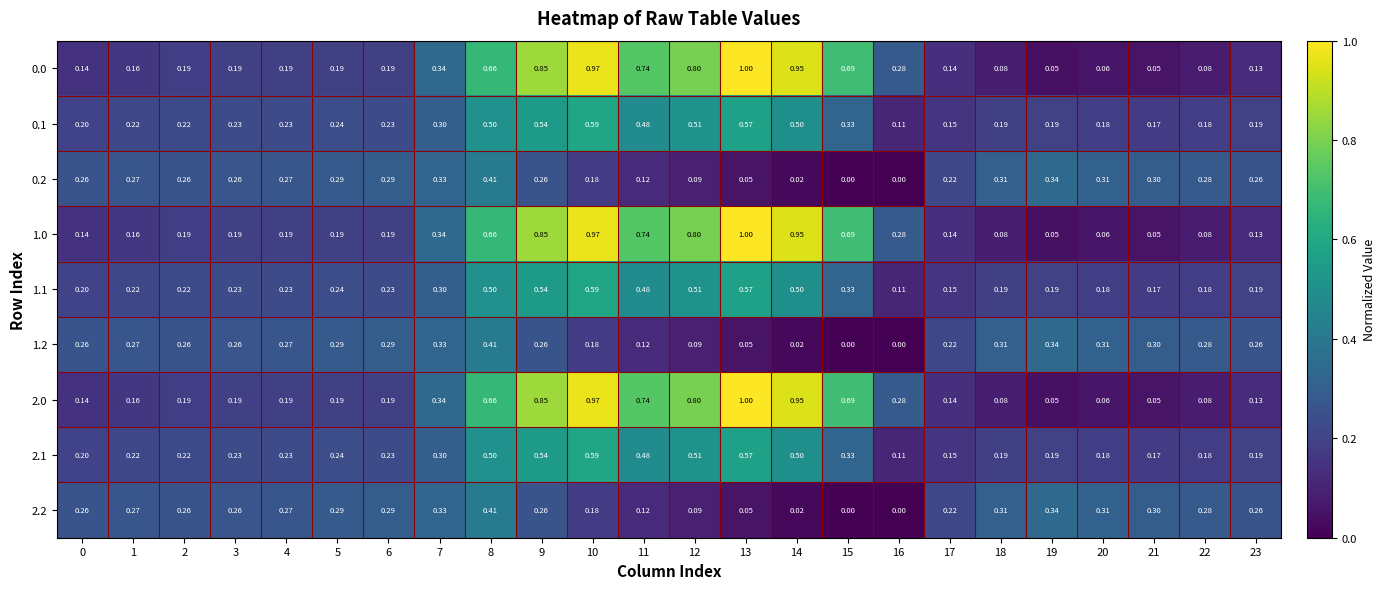

Is the value of 1.2 at 9 greater than the value of 2.1 at 22?

Yes